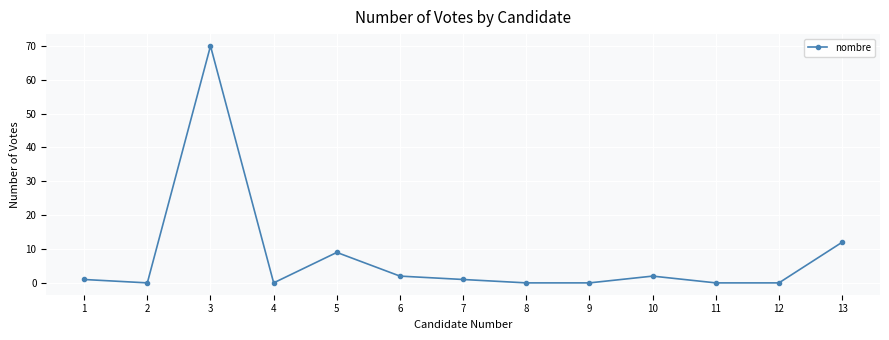

Between 9 and 5, which is larger?

5